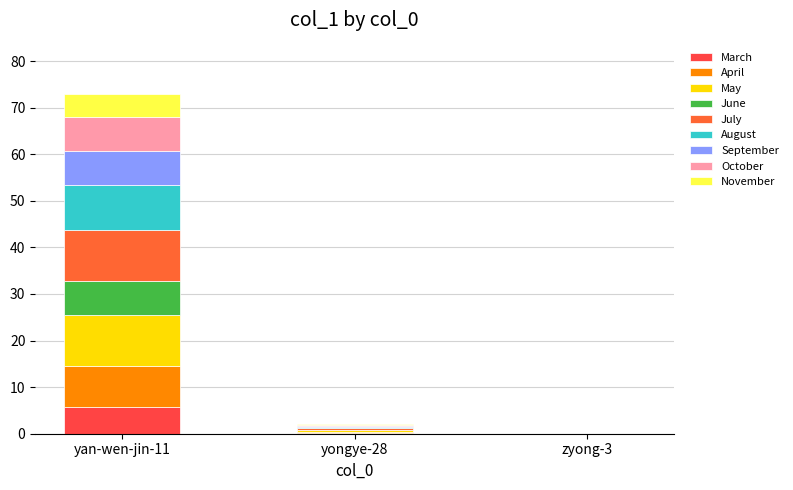

Count the number of categories in the chart.

3